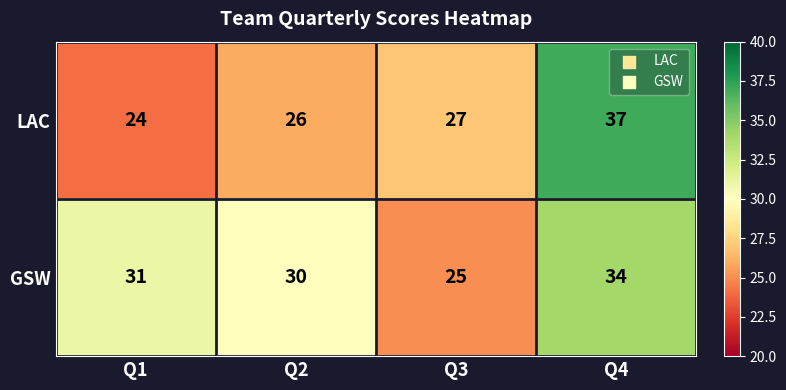

Reading right to left, what are all the values shown in this chart?

LAC: 37	27	26	24
GSW: 34	25	30	31